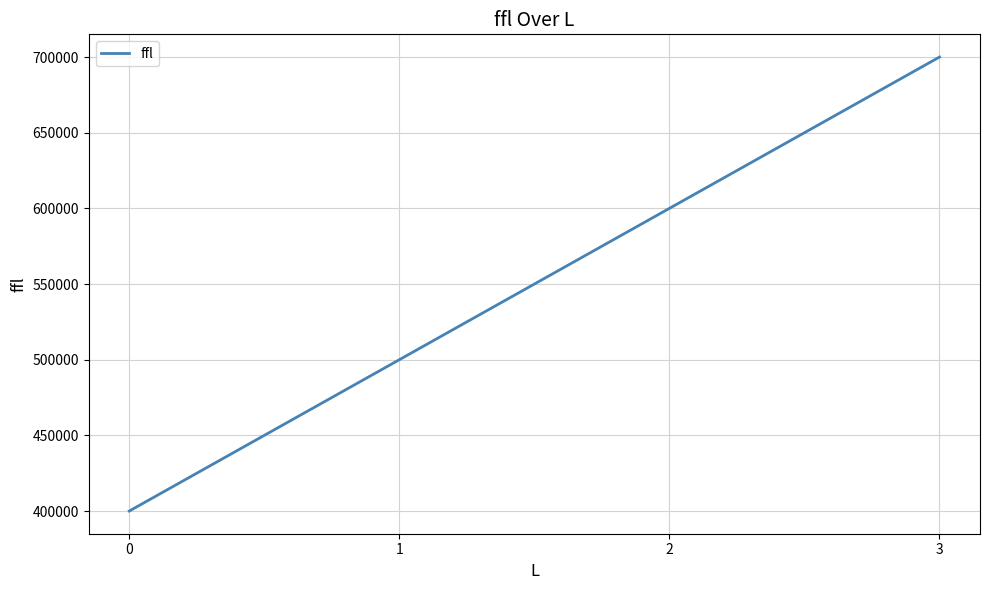

What is the ratio of the value at 0 to the value at 2?

0.7